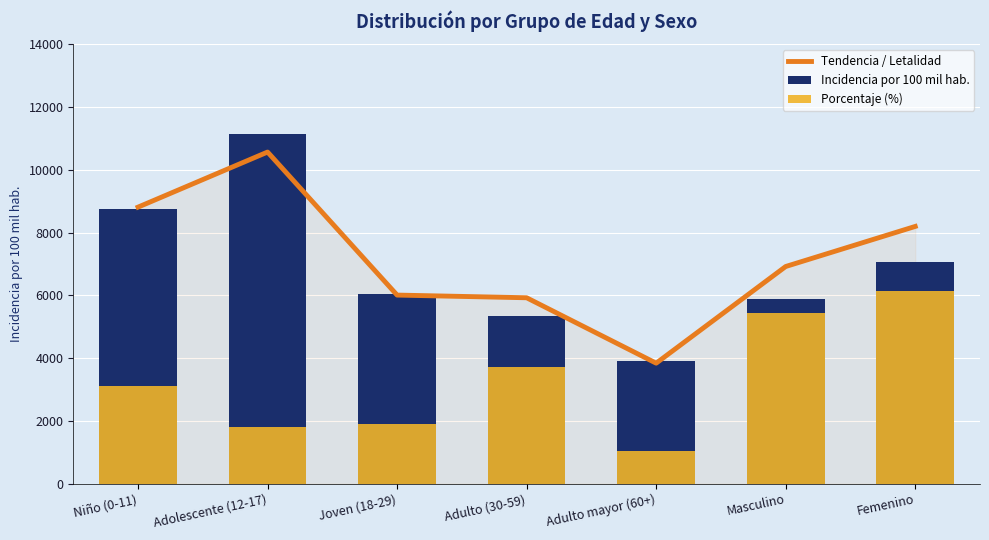

What is the minimum value shown in the chart?

1036.3